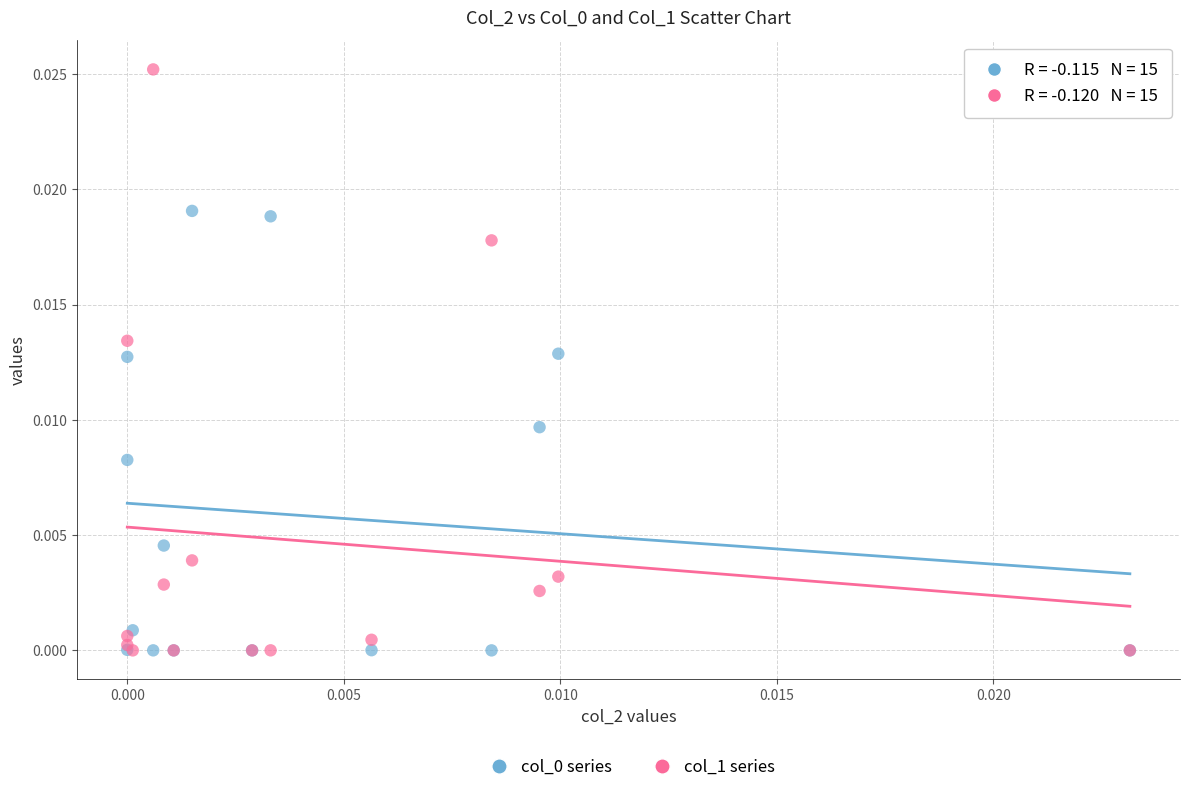

Which series has the widest spread of Y values?

col_1 series